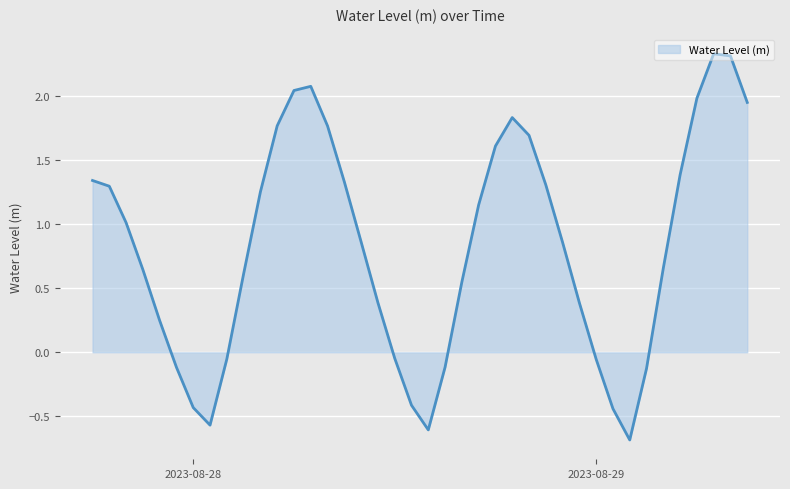

What is the minimum value shown in the chart?

-0.7